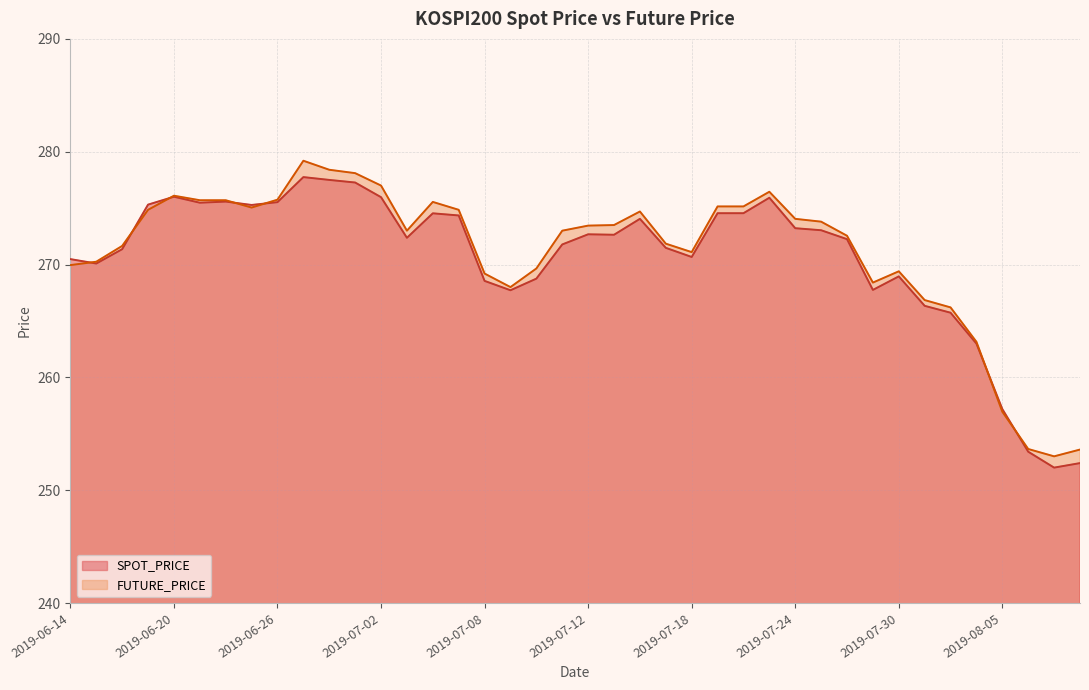

What value does the SPOT_PRICE series have at 2019-06-18?

271.4